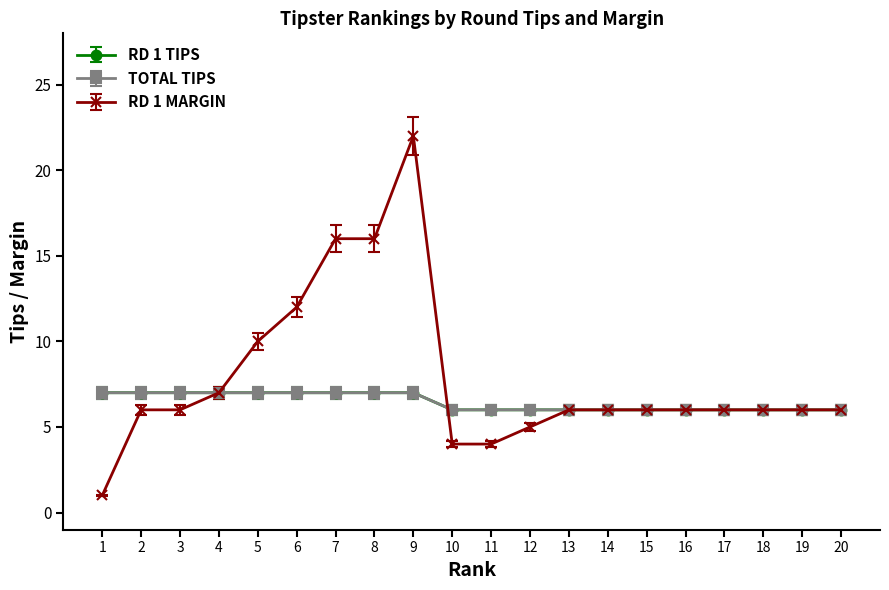

Which category has the lowest value across all series?

1